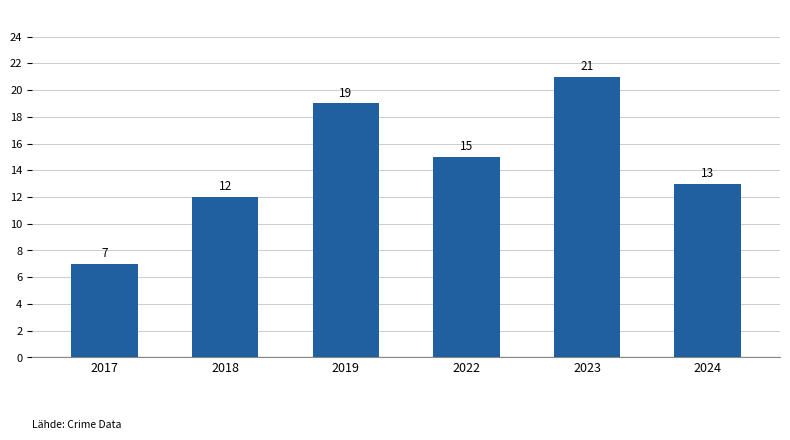

Which label corresponds to the smallest value in the chart?

2017